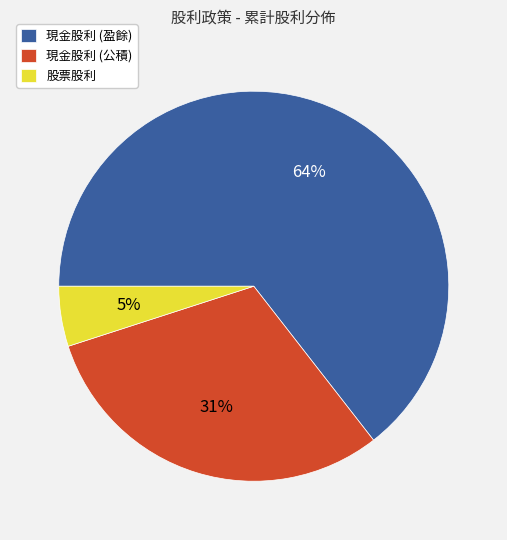

To the nearest percent, what is the difference between the largest and smallest slice percentages?

59%